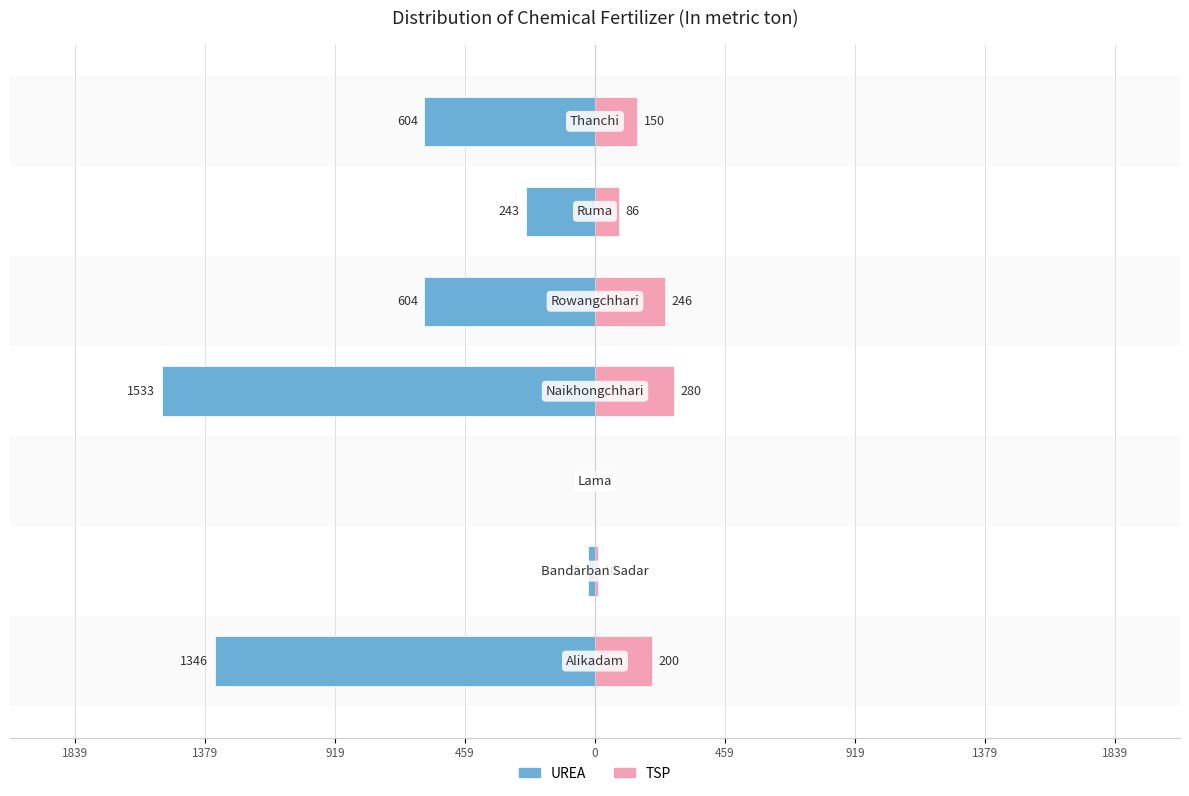

At how many categories does at least one series exceed -1215?

7